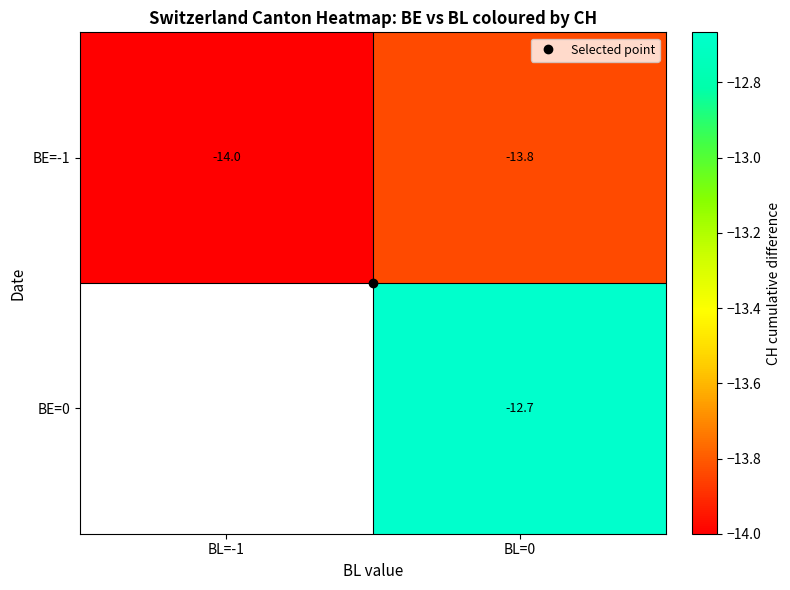

Which category has the lowest value in the BE=0 series?

BL=-1